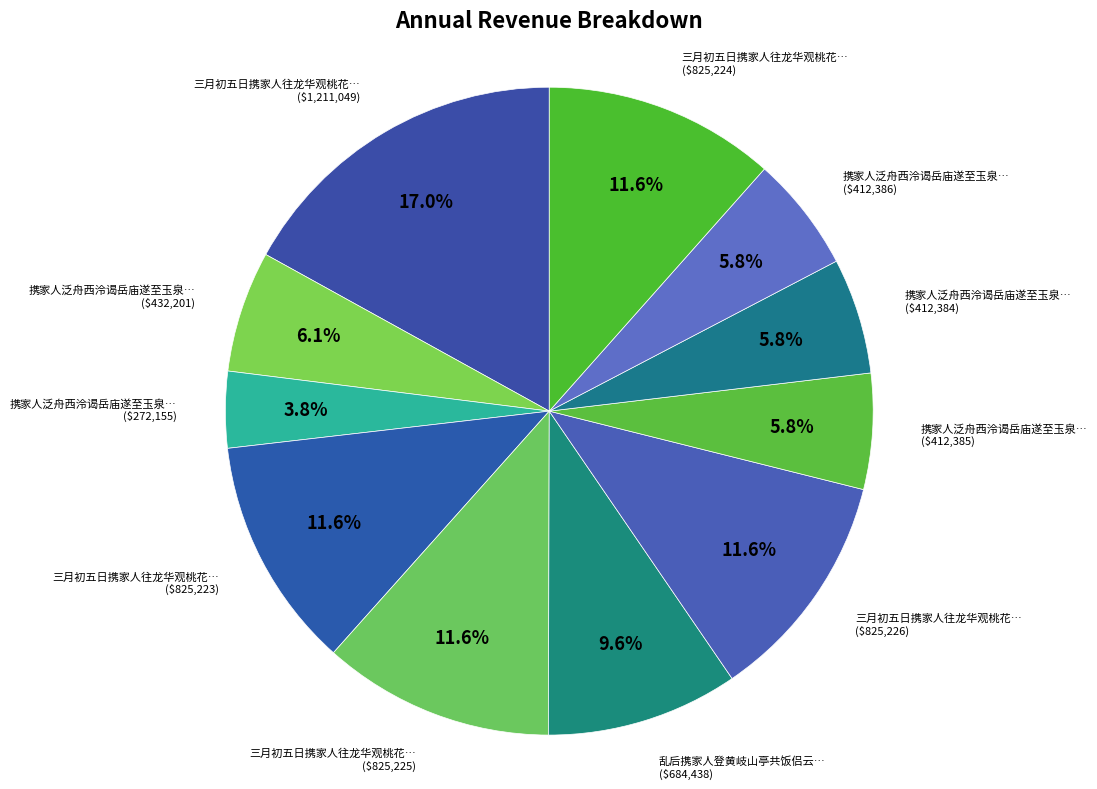

Count the number of slices in the pie.

11